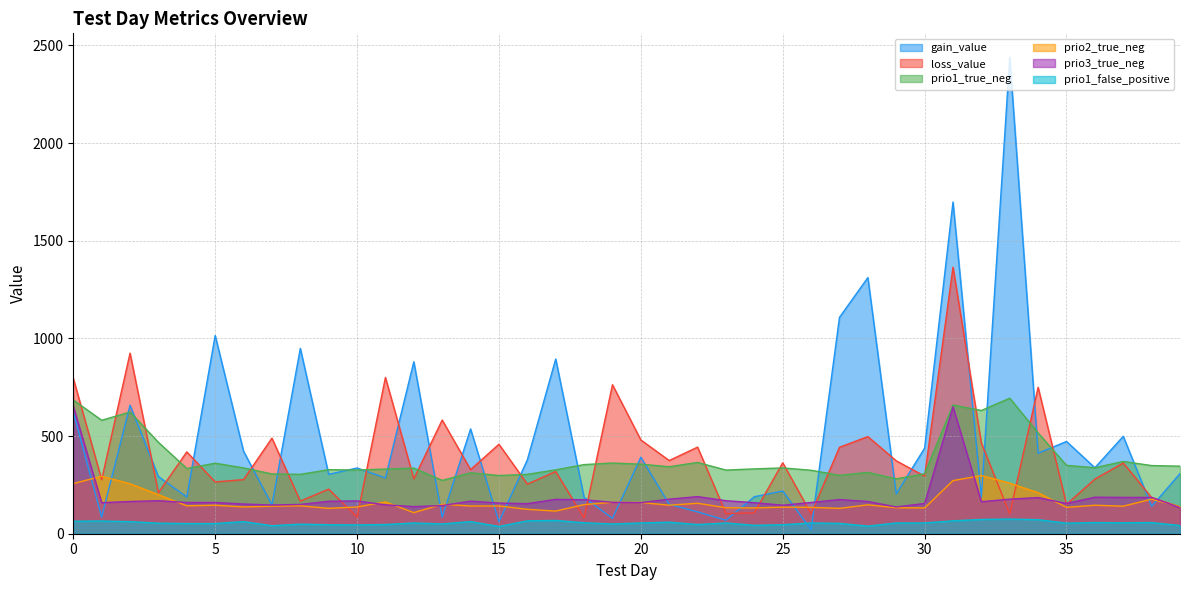

In prio1_false_positive, how many points are higher than both neighbors (excluding endpoints)?

12